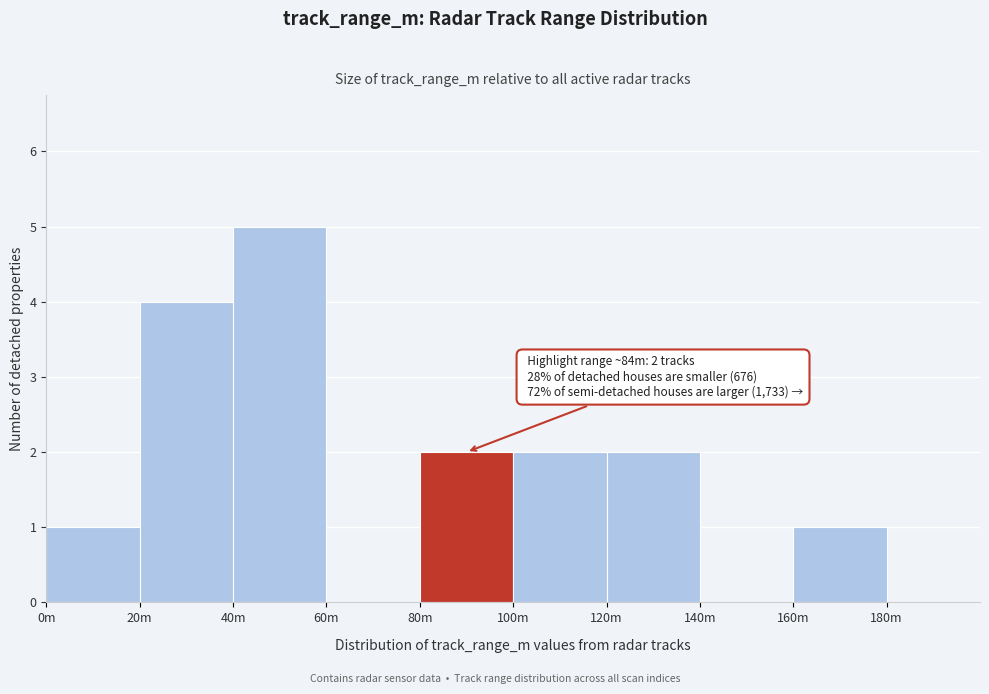

Reading left to right, what are all the values shown in this chart?

0m=1	20m=4	40m=5	60m=0	80m=2	100m=2	120m=2	140m=0	160m=1	180m=0